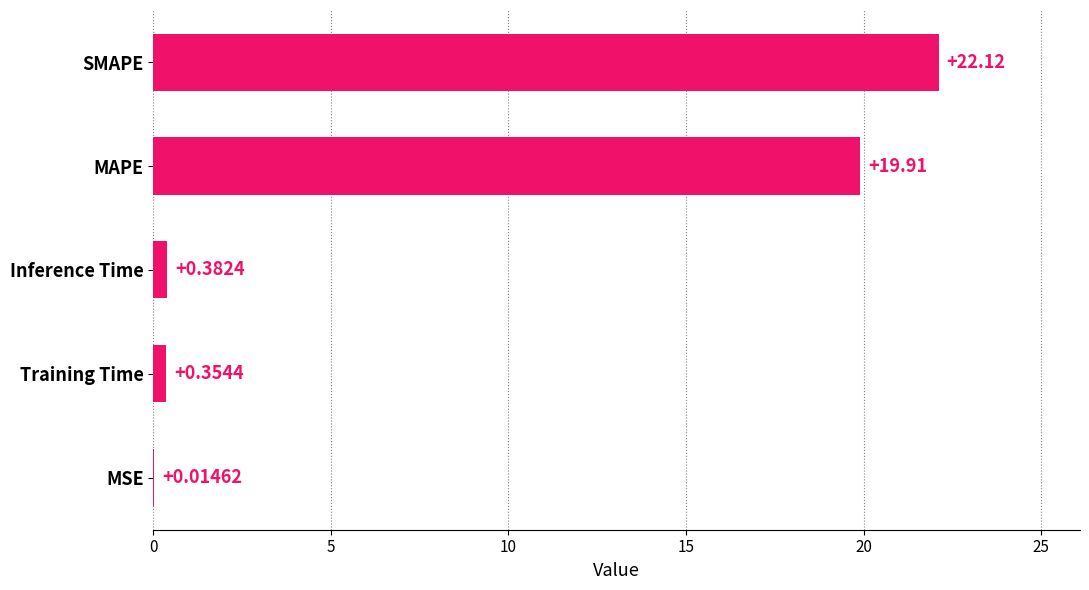

What is the sum of all values?

42.8